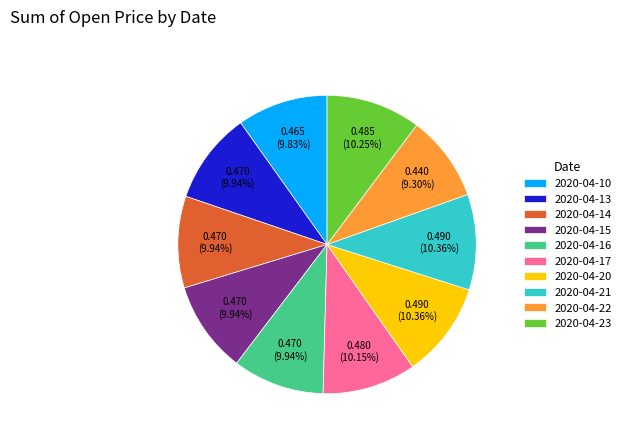

What is the smallest slice in the pie chart?

2020-04-22